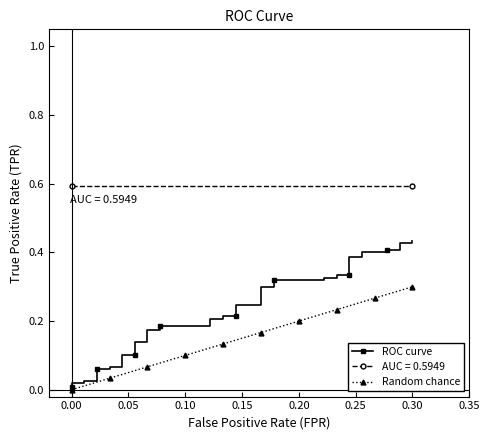

At which label does Random chance reach its peak?

0.30